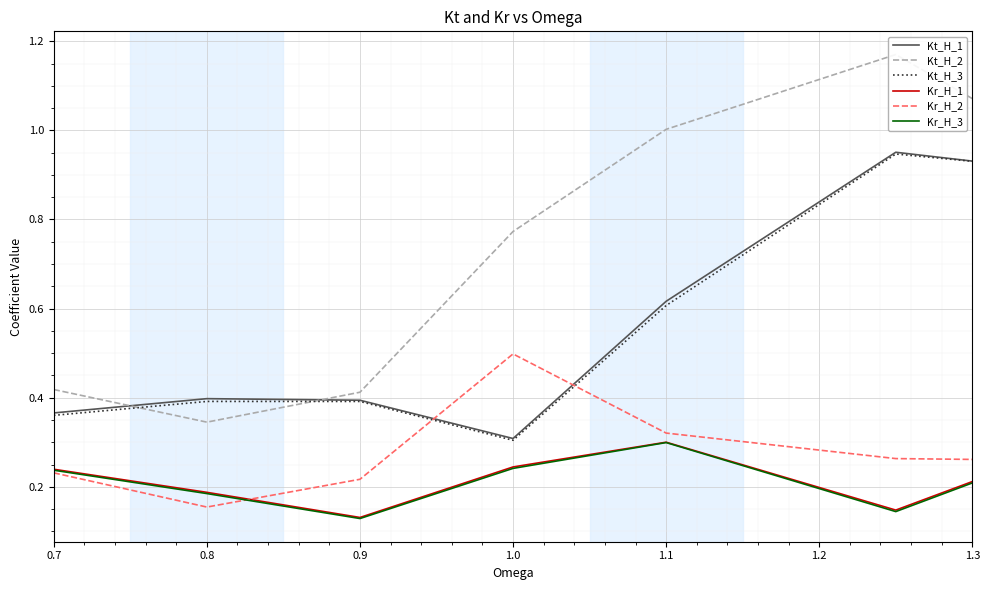

Which category has the lowest value in the Kr_H_1 series?

0.9